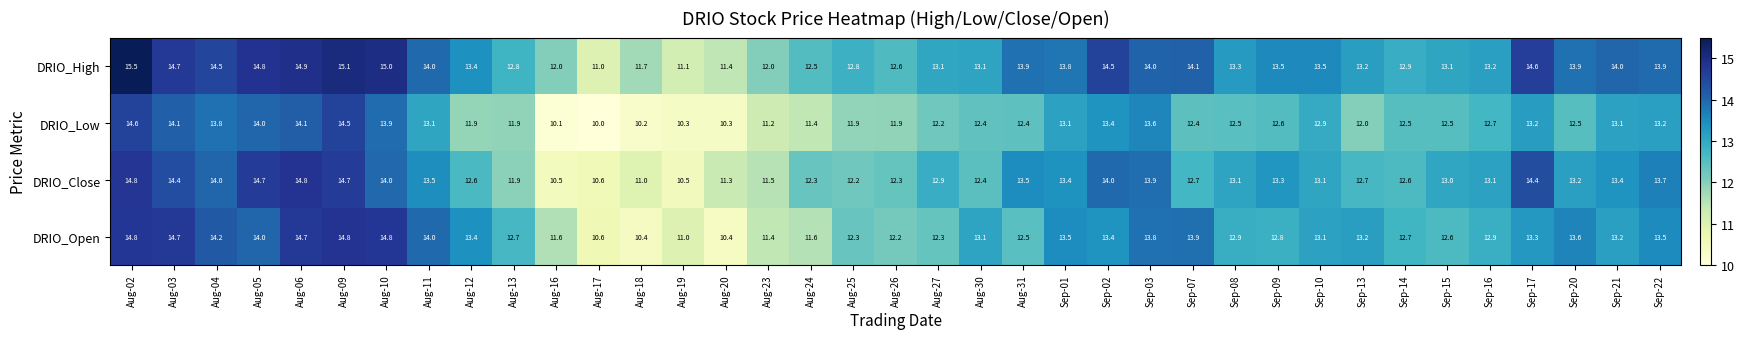

How many series are shown in this chart?

4